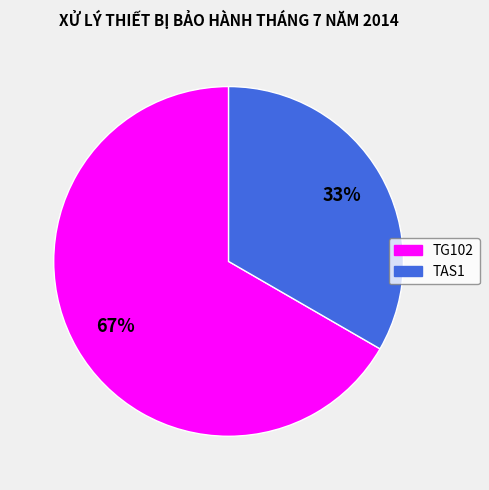

To the nearest percent, what is the combined percentage of TAS1 and TG102?

100%